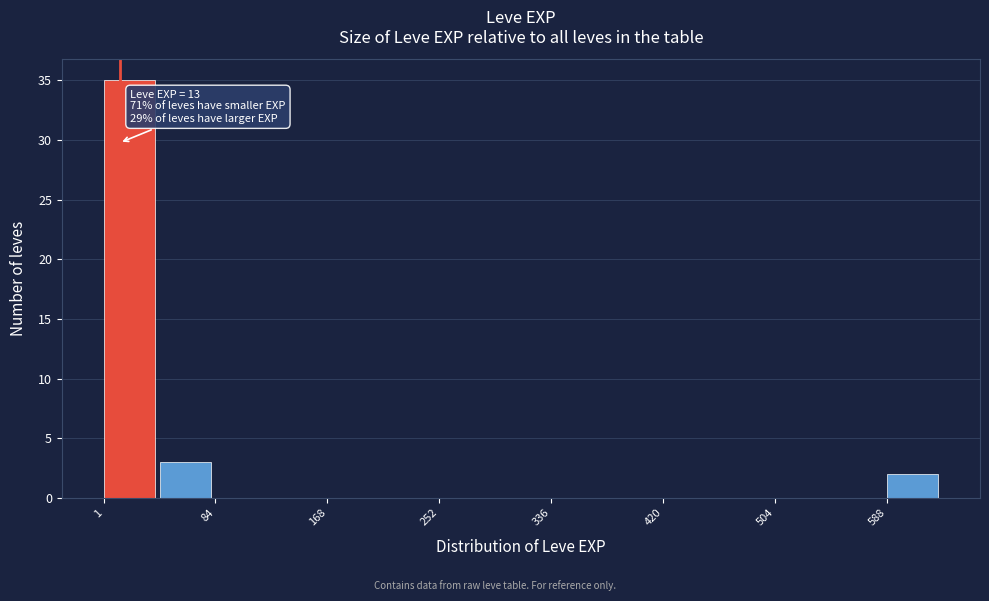

Over which range of the x-axis is the bar tallest?

0 to 40